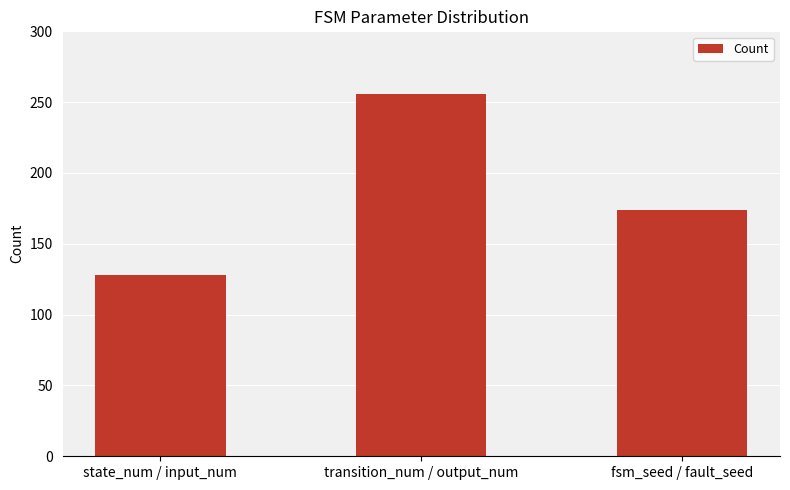

What is the difference between the values at state_num / input_num and transition_num / output_num?

128